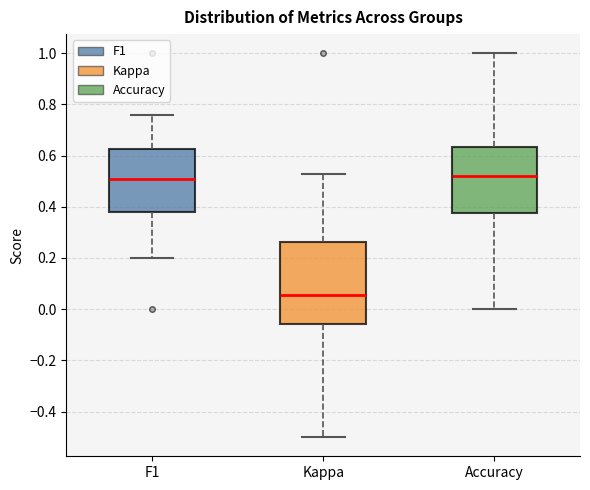

Reading left to right, read every box against the y-axis: the position of its median line, the range the box covers, and the ends of its whiskers. The values are not printed on the chart, so give them approximately, as read against the axis.

F1: median 0.52, box 0.38 to 0.62, whiskers 0.20 to 0.76
Kappa: median 0.06, box -0.06 to 0.26, whiskers -0.50 to 0.52
Accuracy: median 0.52, box 0.38 to 0.64, whiskers 0.00 to 1.00